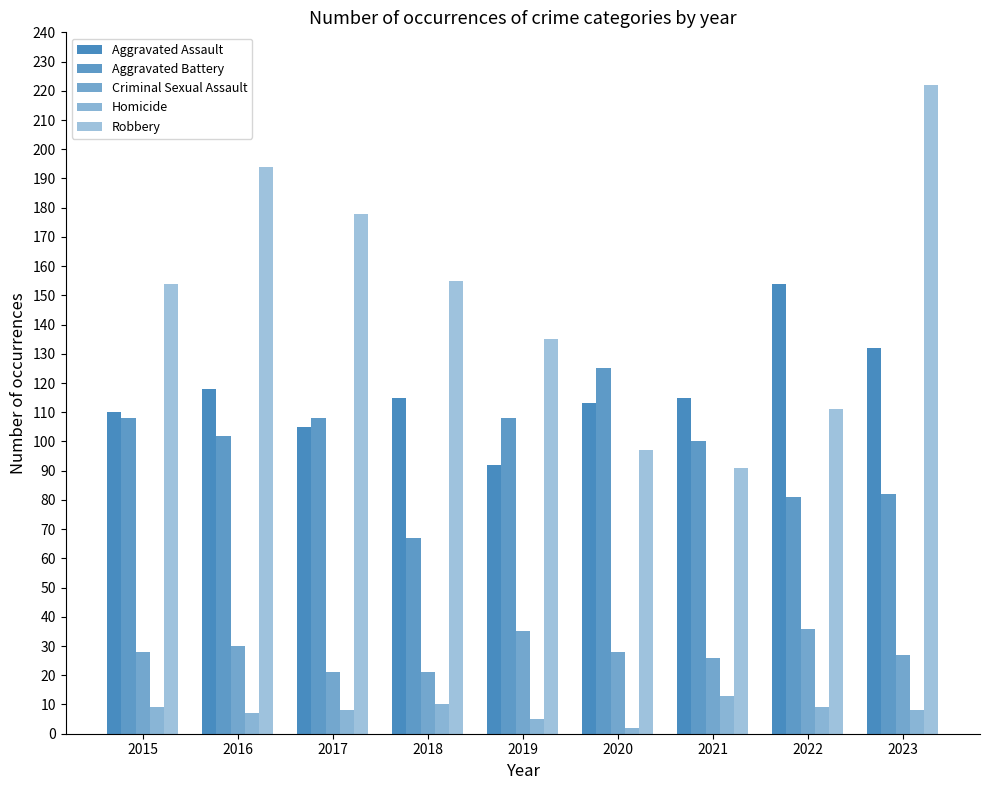

True or false: Aggravated Assault has a value of 67 at 2017.

False